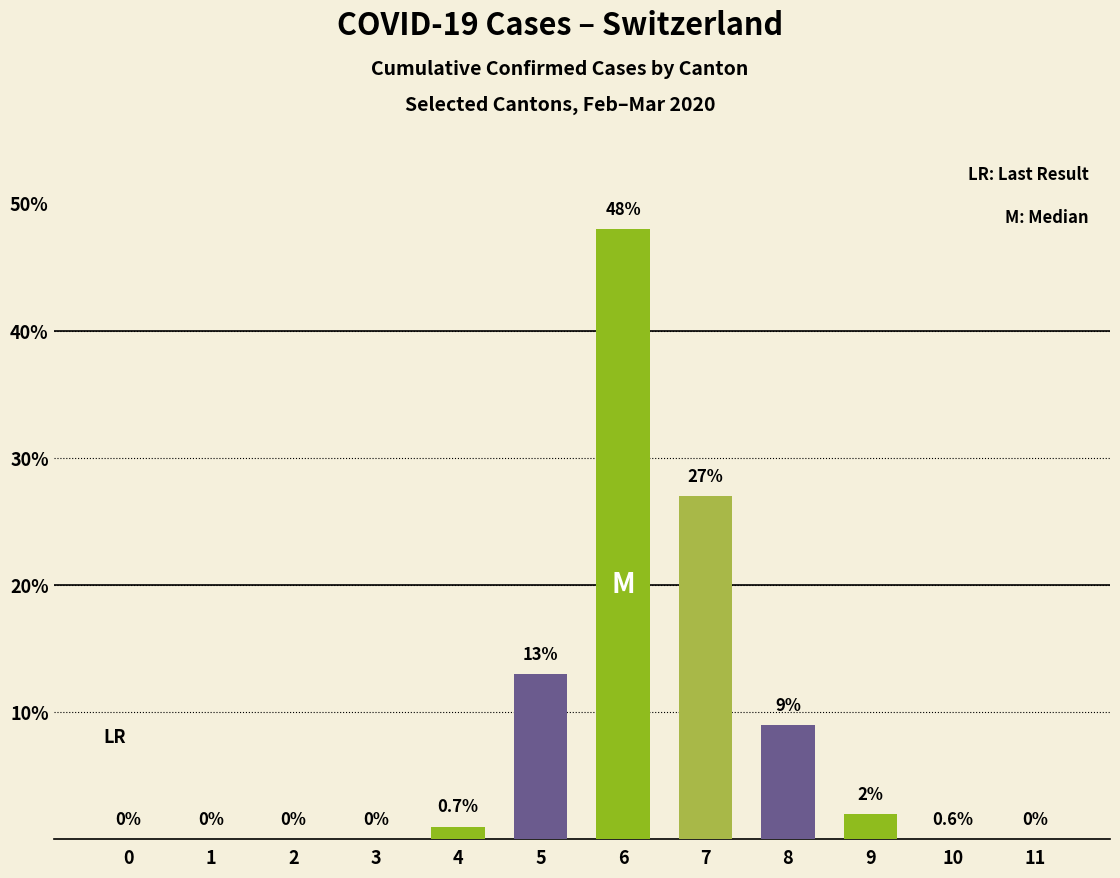

What is the change in value from 4 to 7?

+26